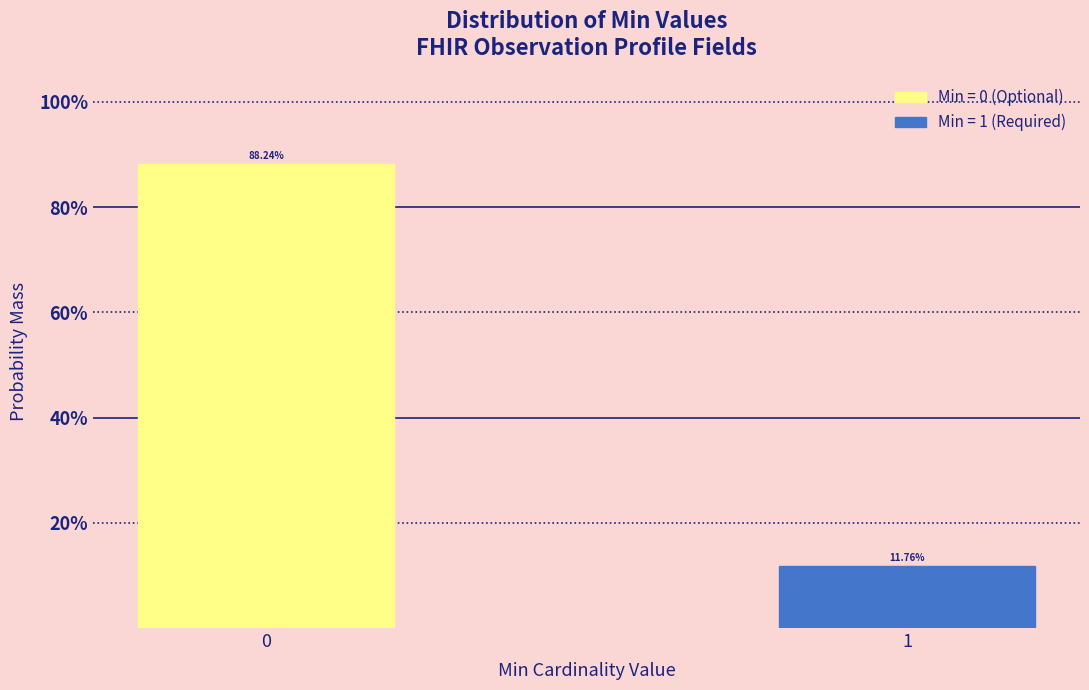

Does the chart contain any negative values?

No